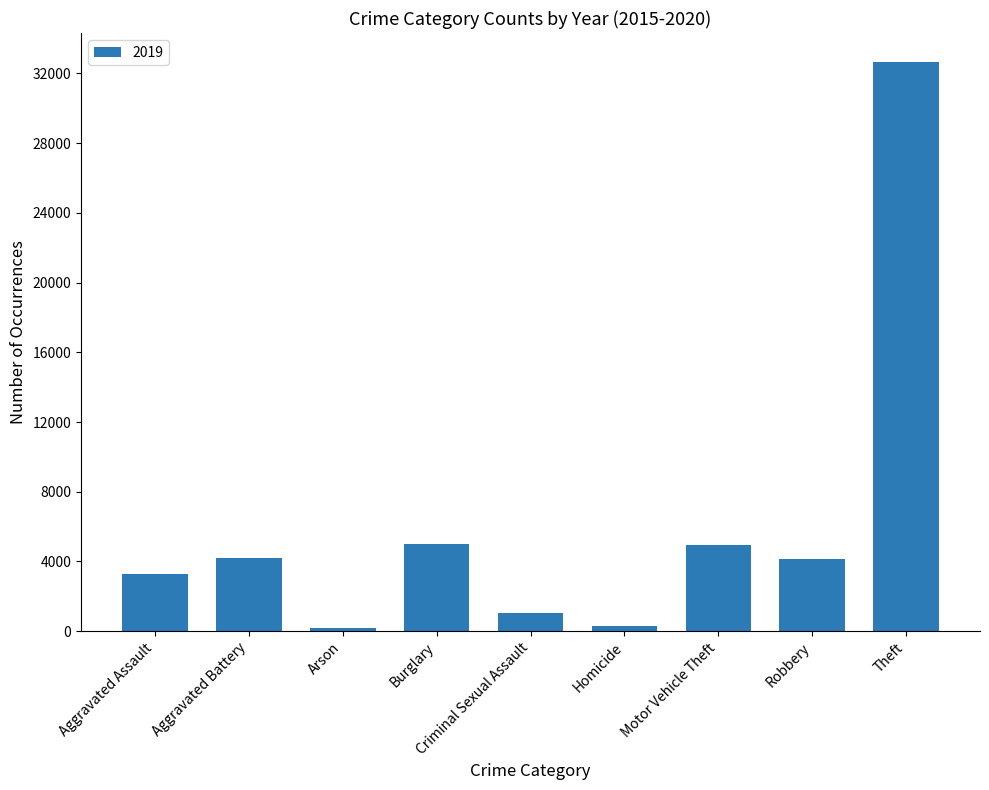

What is the label of the 2nd bar from the left?

Aggravated Battery